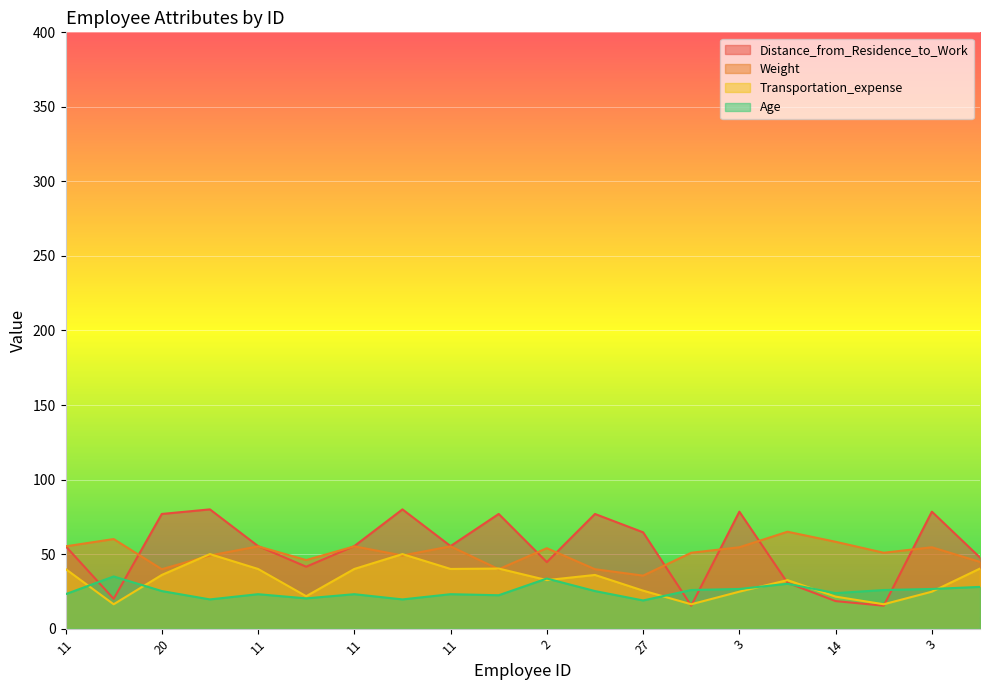

What is the maximum value for Age?

35.0